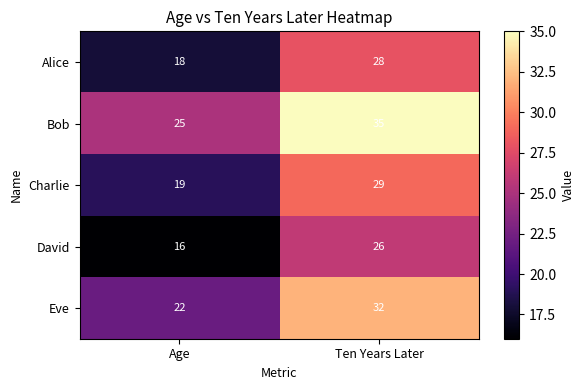

What is the difference between the maximum and minimum values in the Bob series?

10